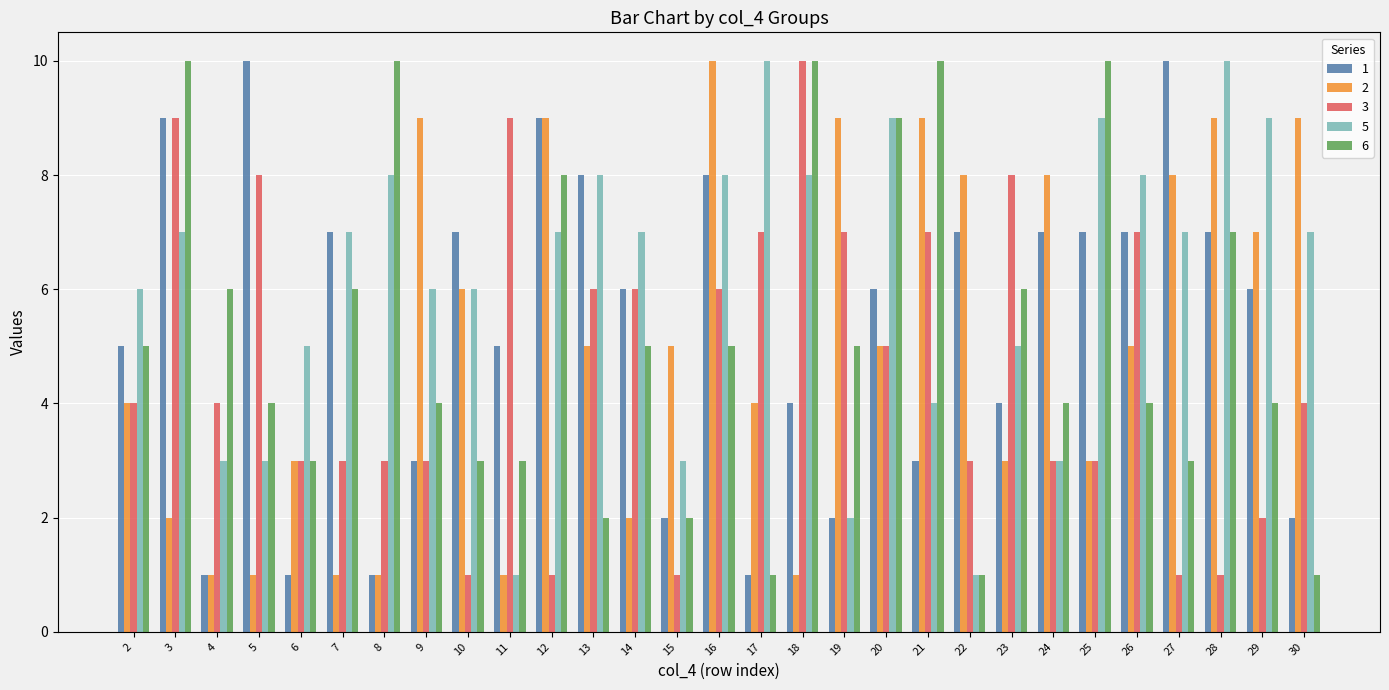

What is the greatest value displayed?

10